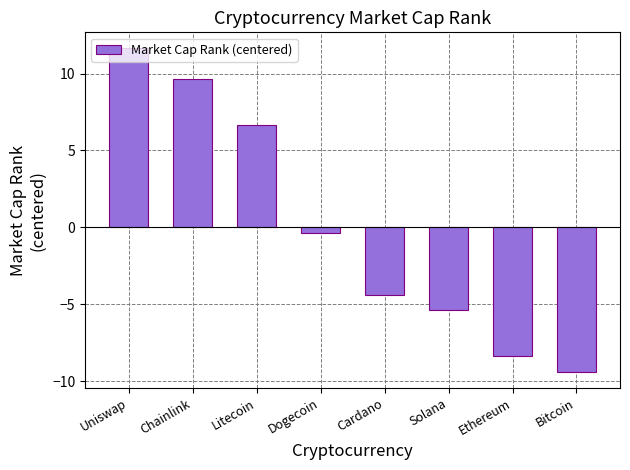

Between Uniswap and Cardano, which is larger?

Uniswap